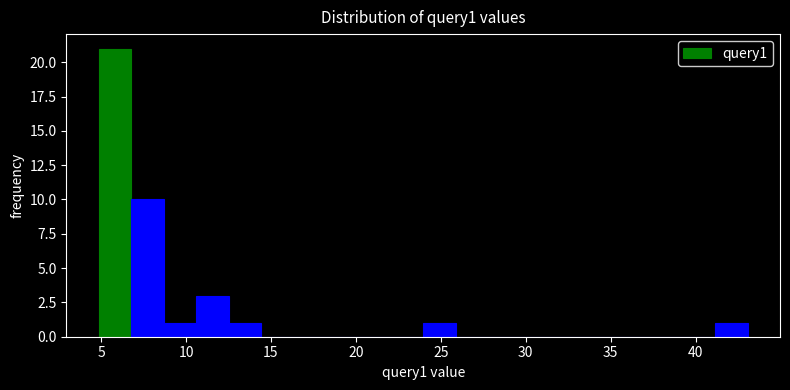

Read against the x-axis, roughly where is the centre of the tallest bar?

6.0